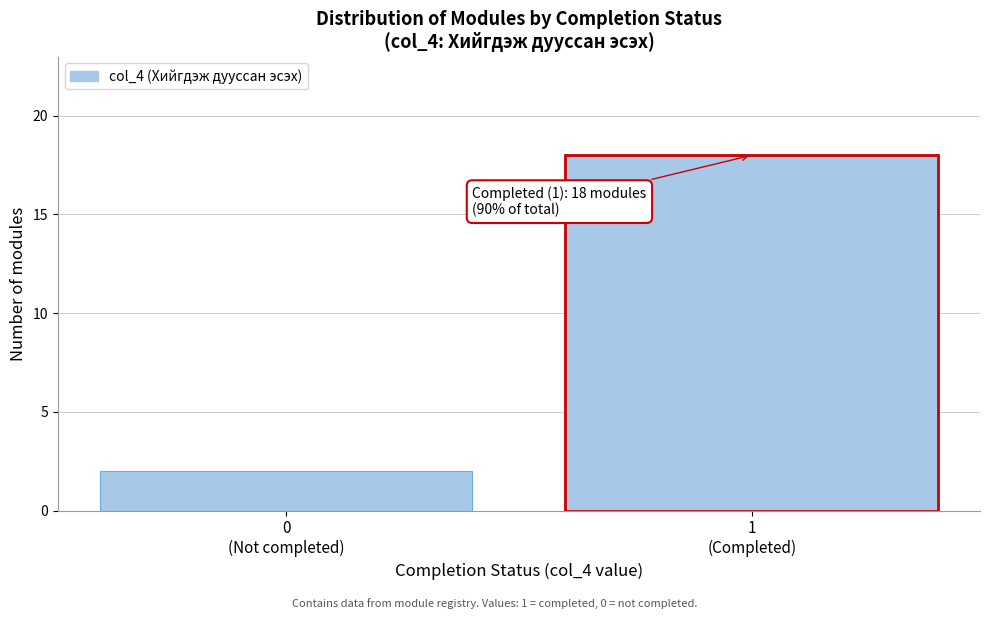

Reading left to right, what are all the values shown in this chart?

2	18